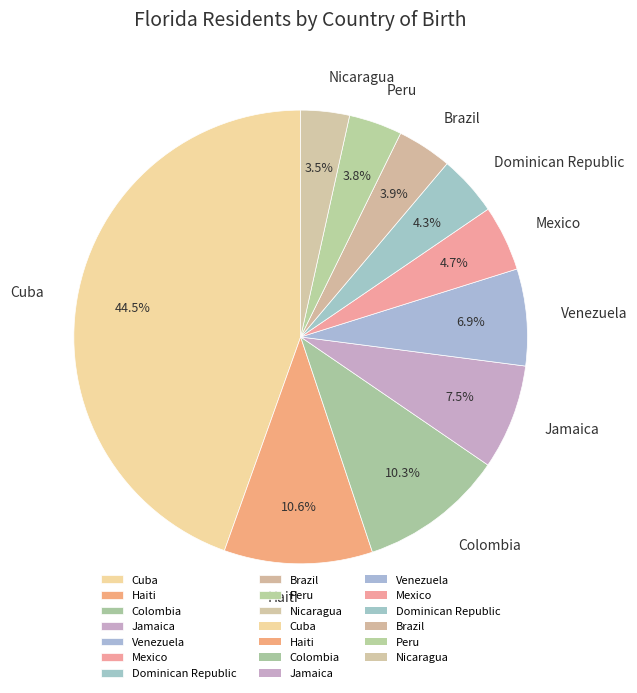

To the nearest percent, what percentage of the pie is Brazil?

4%